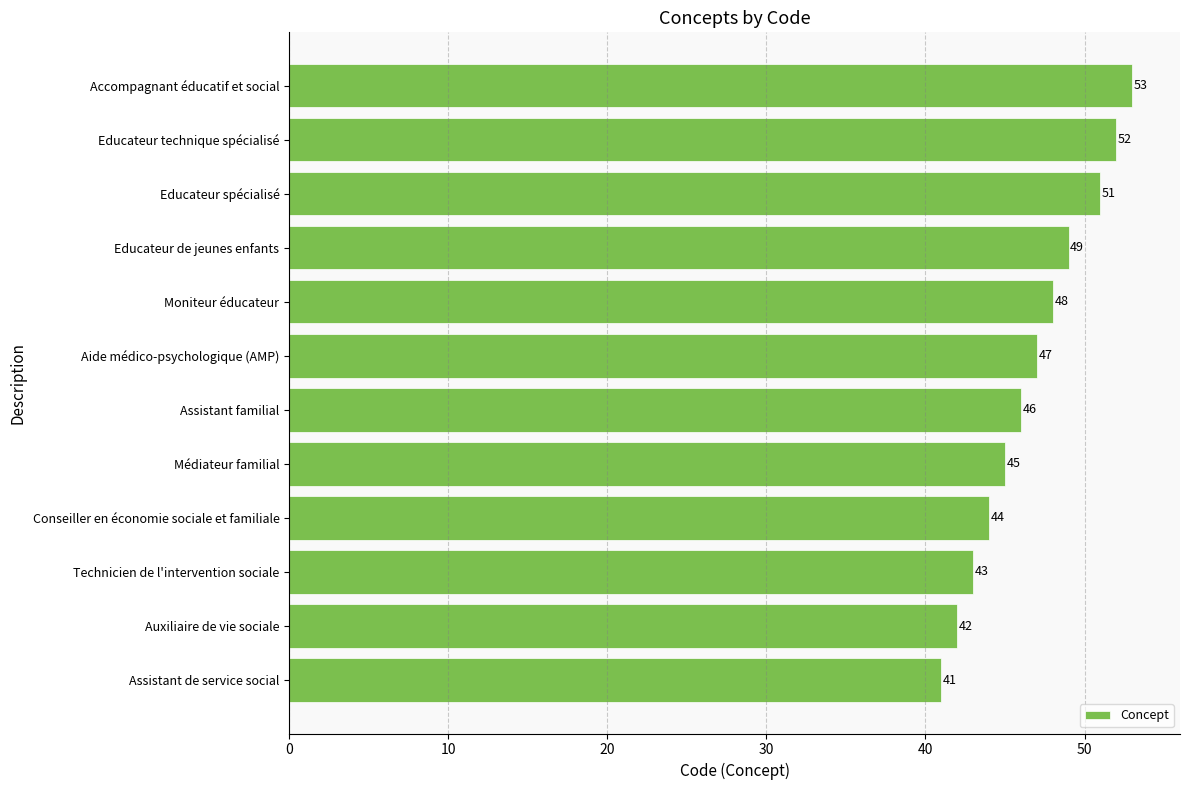

Rank the categories by value from lowest to highest.

Assistant de service social, Auxiliaire de vie sociale, Technicien de l'intervention sociale, Conseiller en économie sociale et familiale, Médiateur familial, Assistant familial, Aide médico-psychologique (AMP), Moniteur éducateur, Educateur de jeunes enfants, Educateur spécialisé, Educateur technique spécialisé, Accompagnant éducatif et social